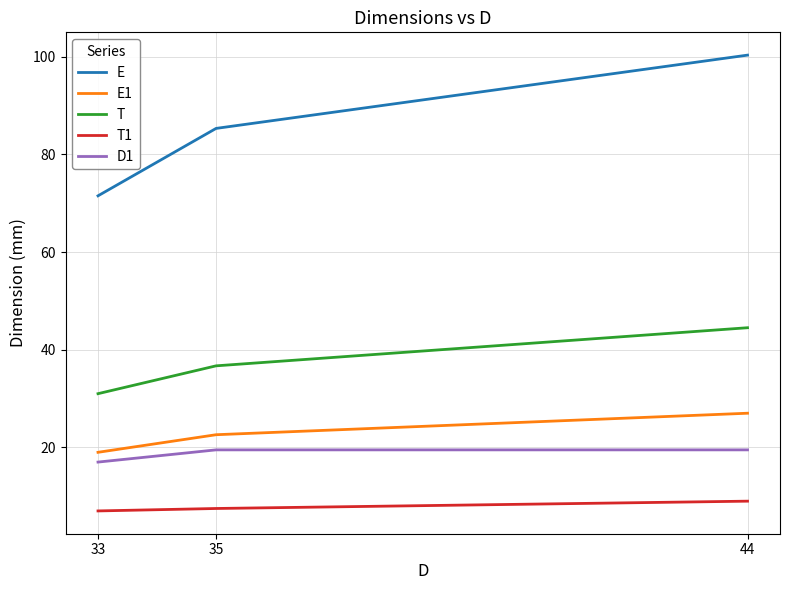

At which label does E reach its peak?

44